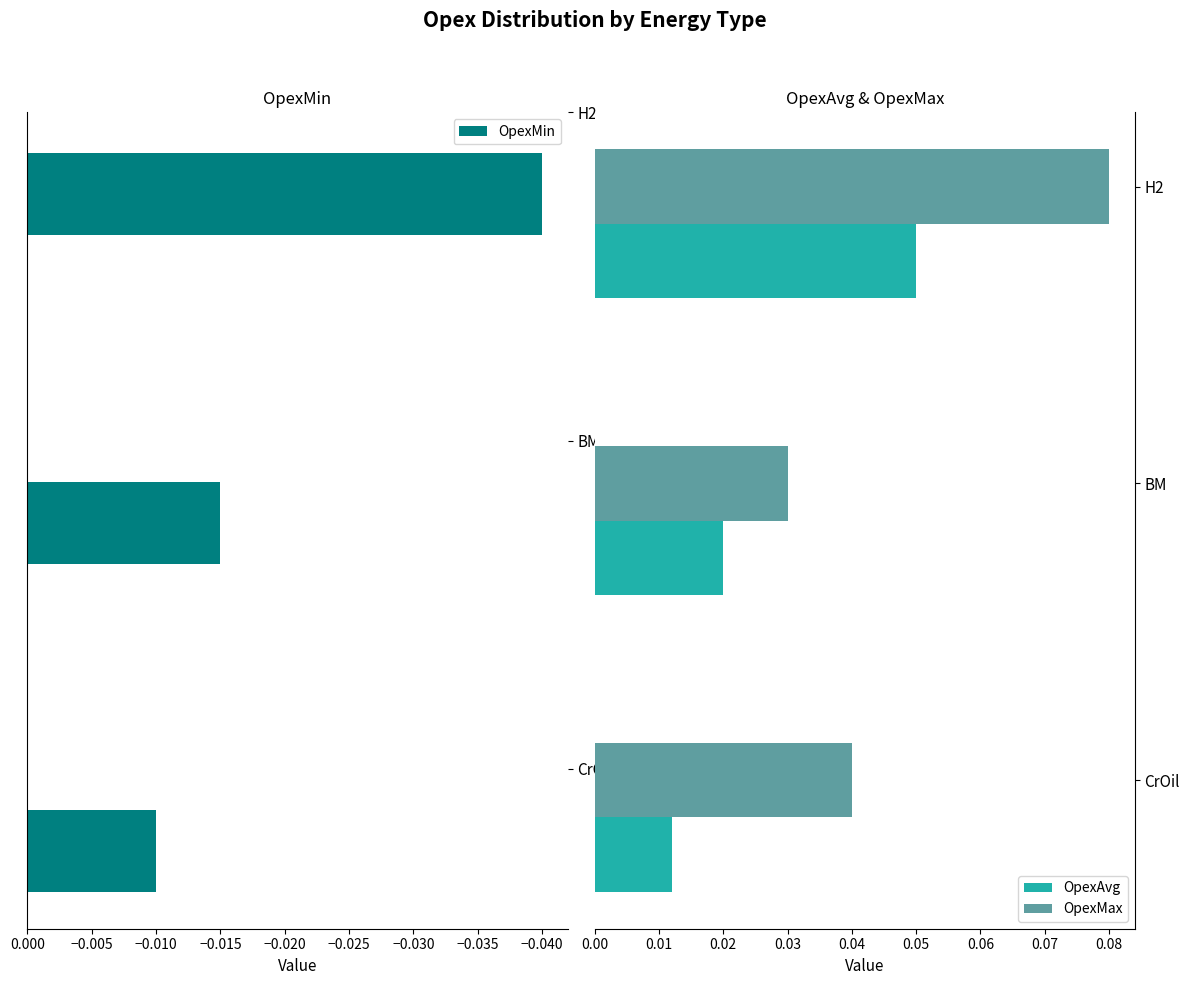

Which series has the largest total across all categories?

OpexMax